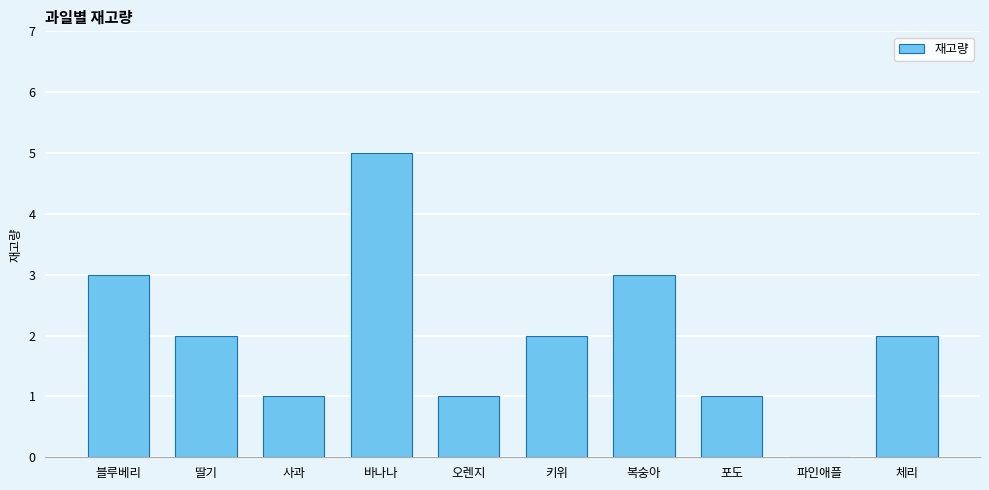

What is the sum of all values?

20